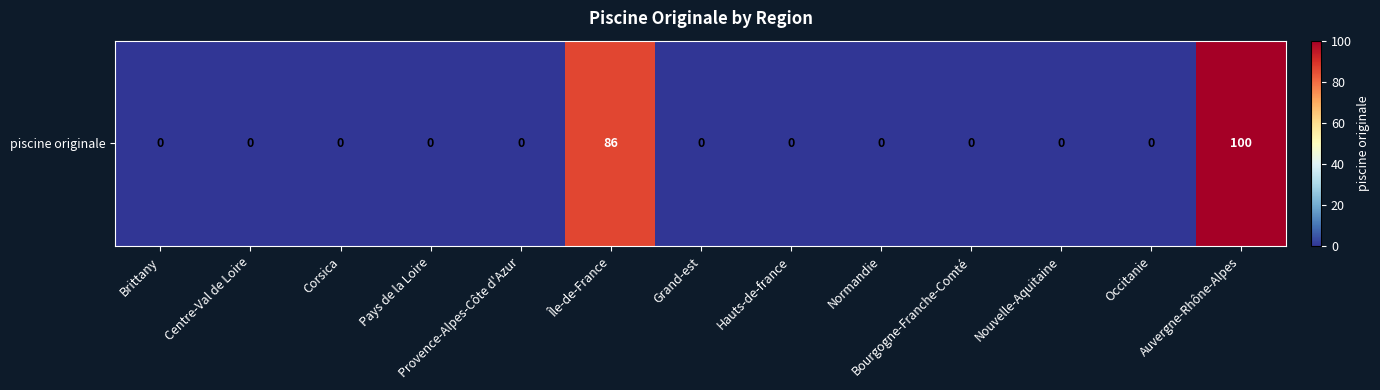

True or false: the data shows 0 at Provence-Alpes-Côte d'Azur.

True